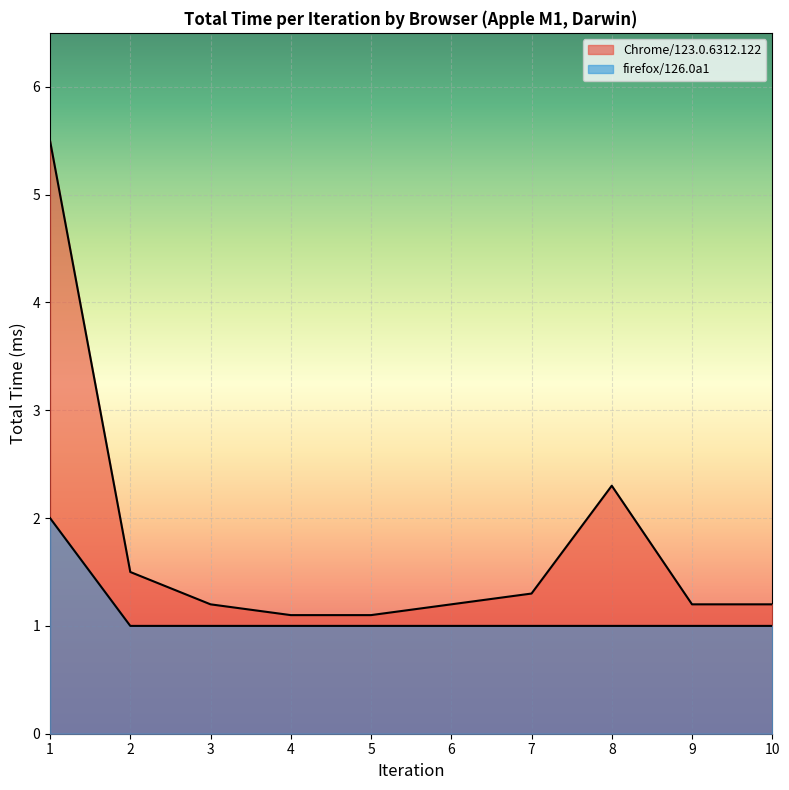

Count the firefox/126.0a1 values in the range 1 to 2.

10